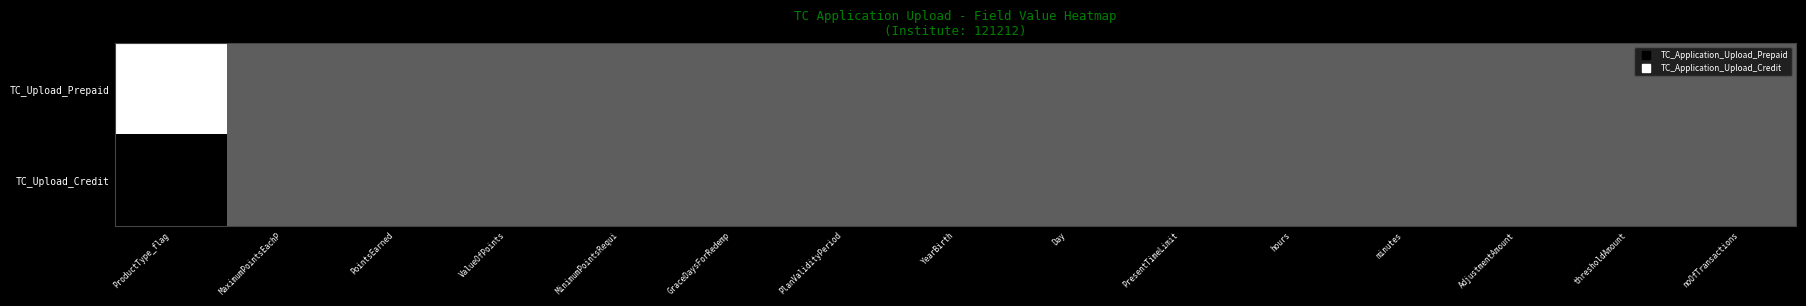

What is the maximum value shown in the chart?

1.0